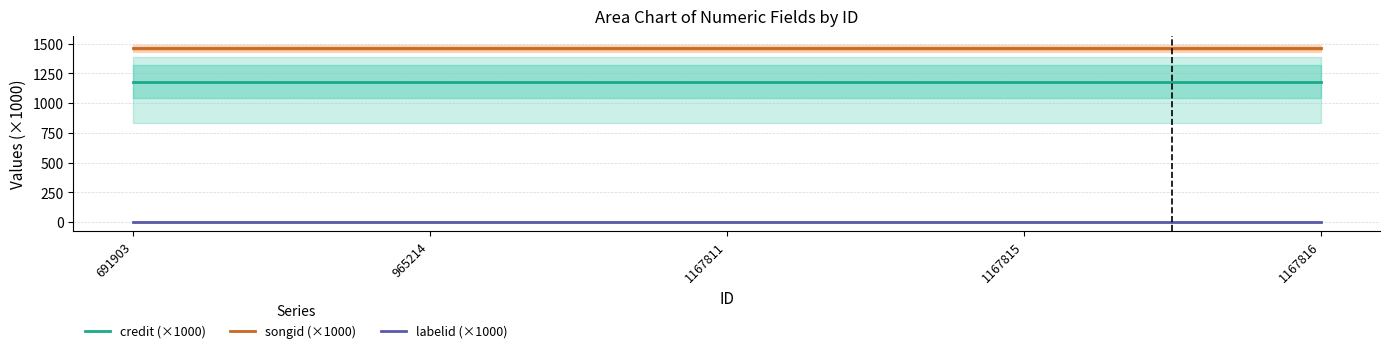

Which series has the widest spread of values?

credit (×1000)